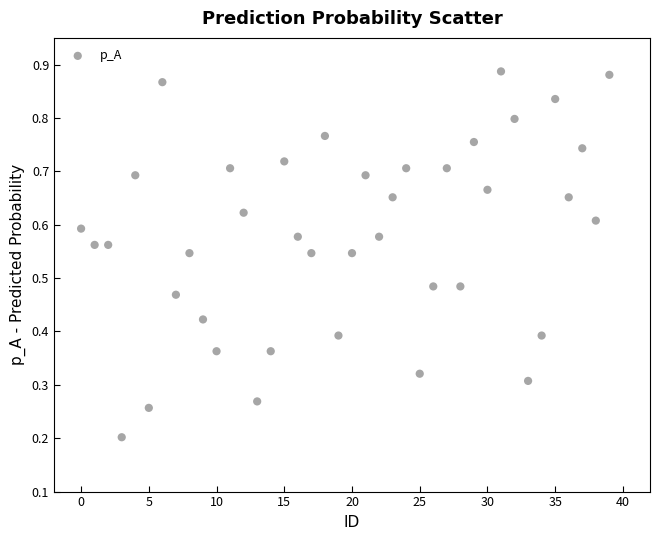

How many points are shown in the scatter plot?

40